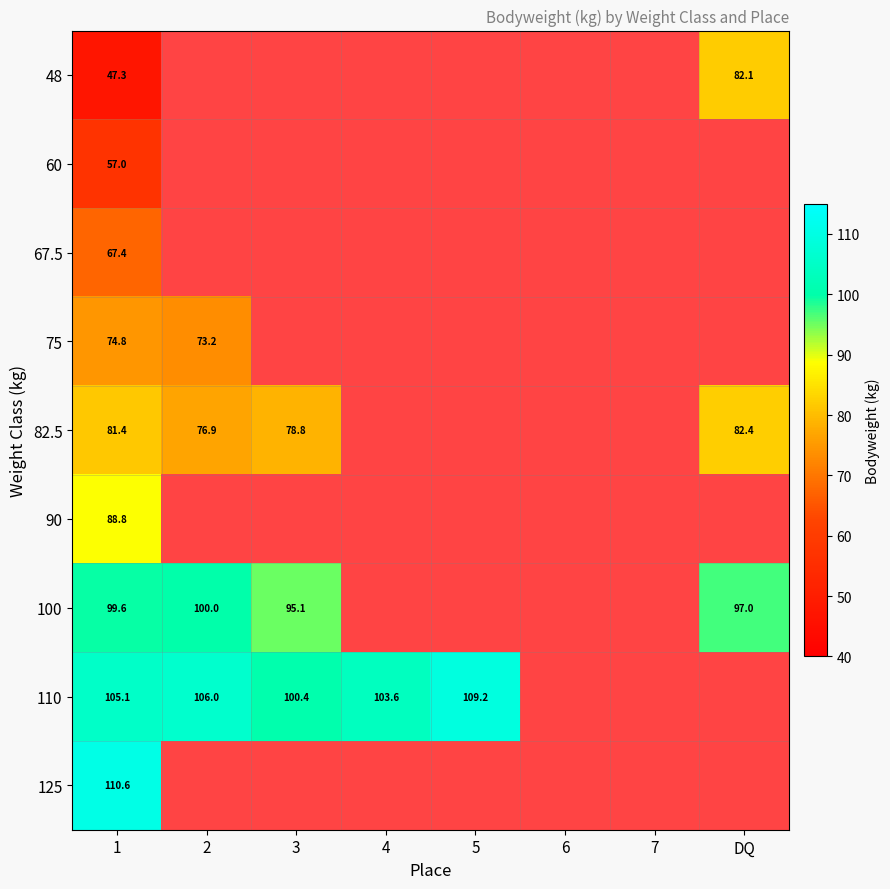

Which has a higher value, 2 or DQ?

DQ